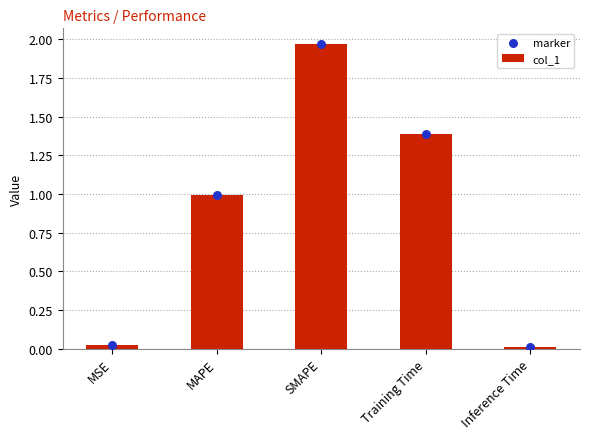

At how many categories does at least one series exceed 1?

2